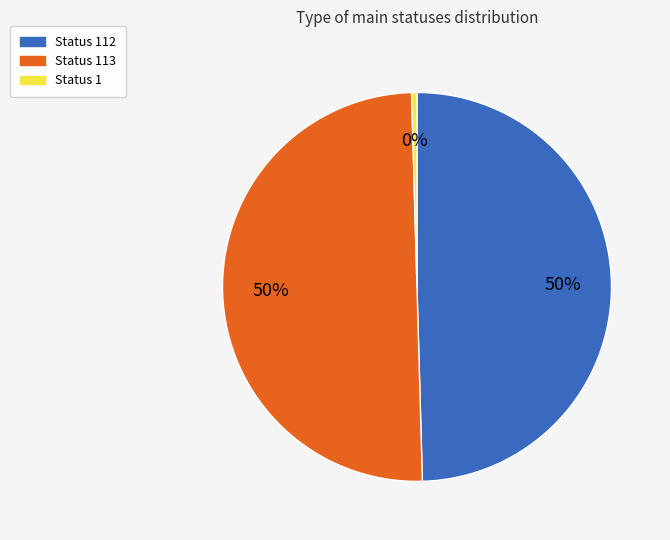

Does Status 112 represent more than half of the total?

No